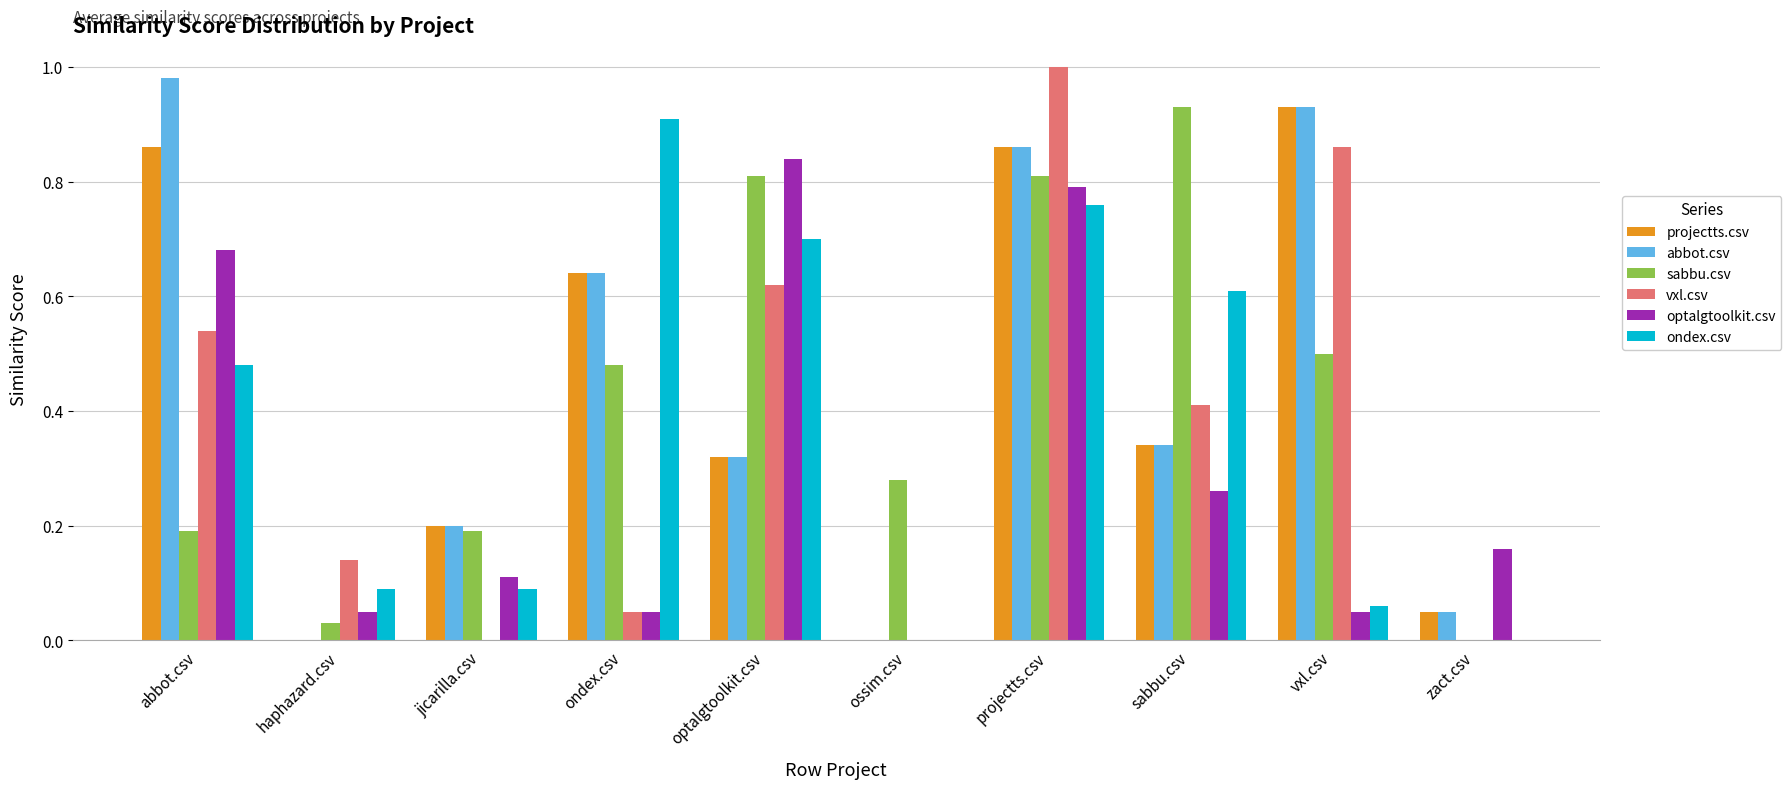

Which category has the highest value in the sabbu.csv series?

sabbu.csv